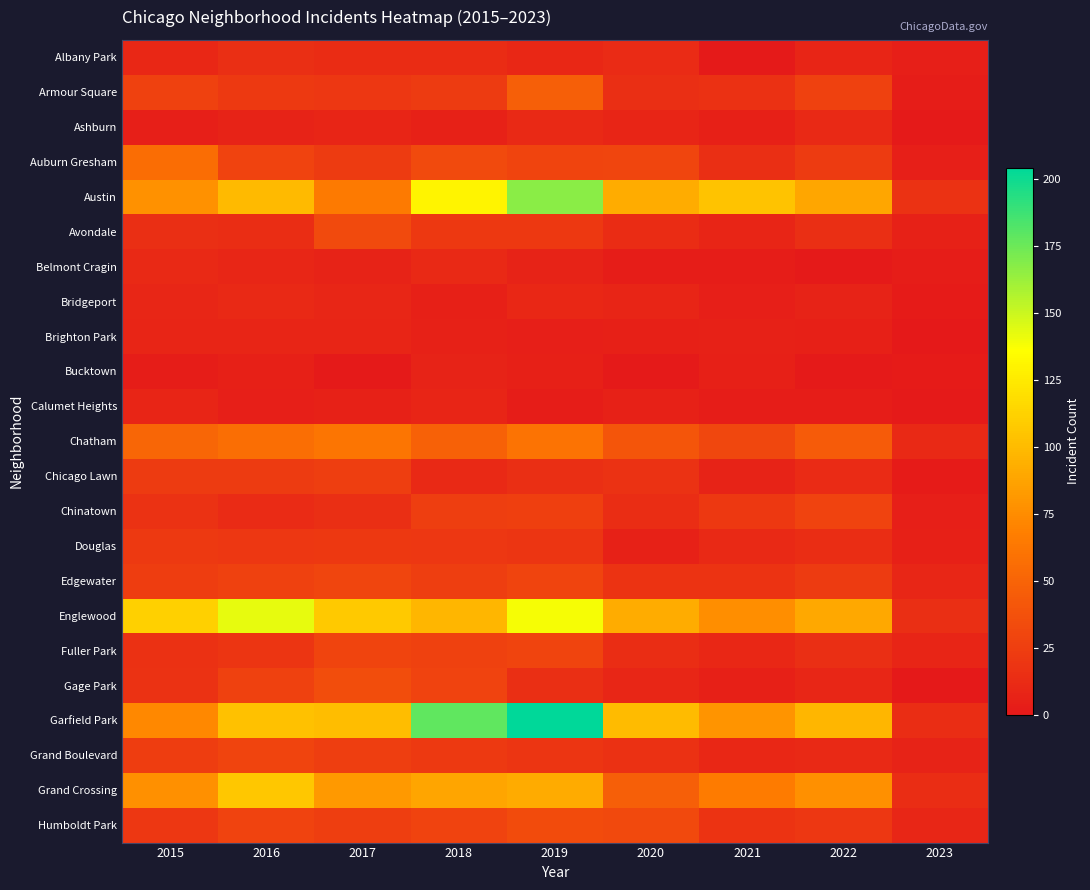

What is the greatest value displayed?

204